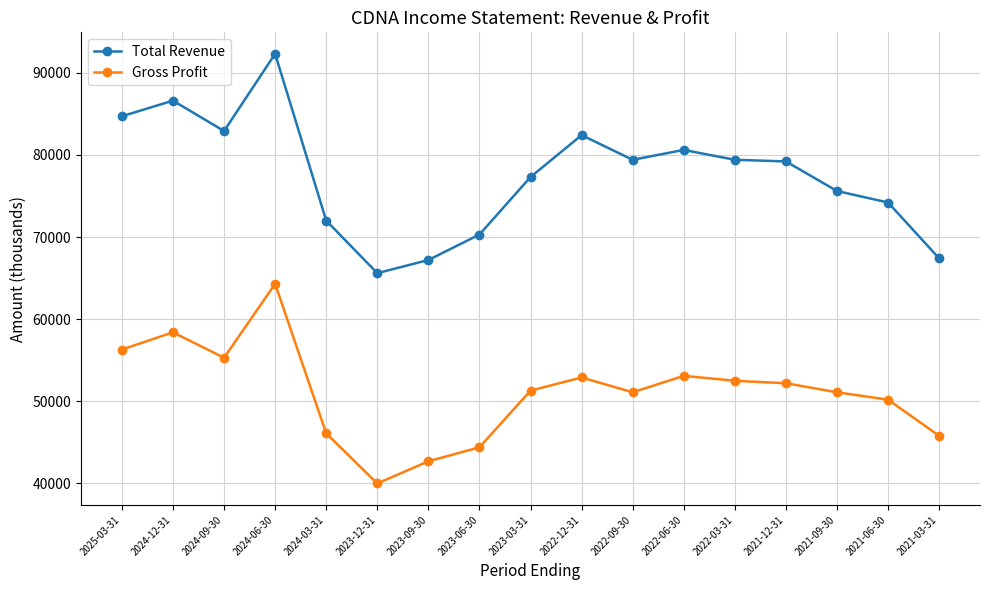

Which series has the widest spread of values?

Total Revenue